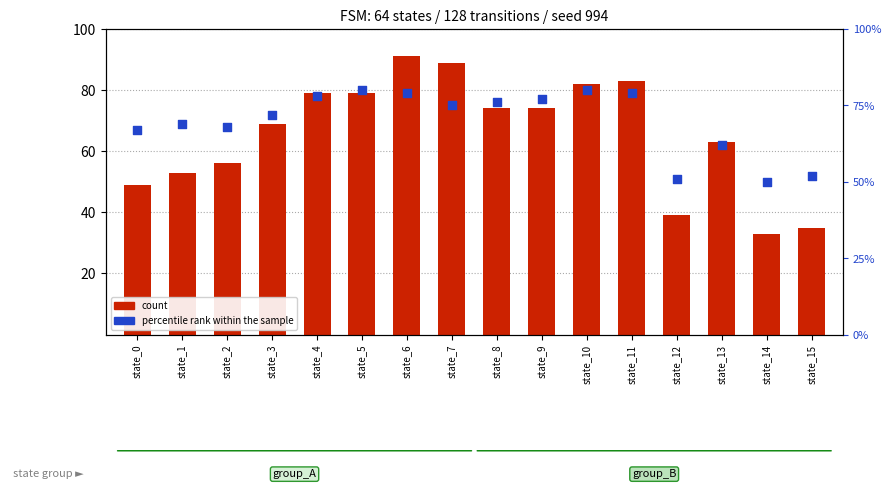

Which series contains the highest Y value?

count